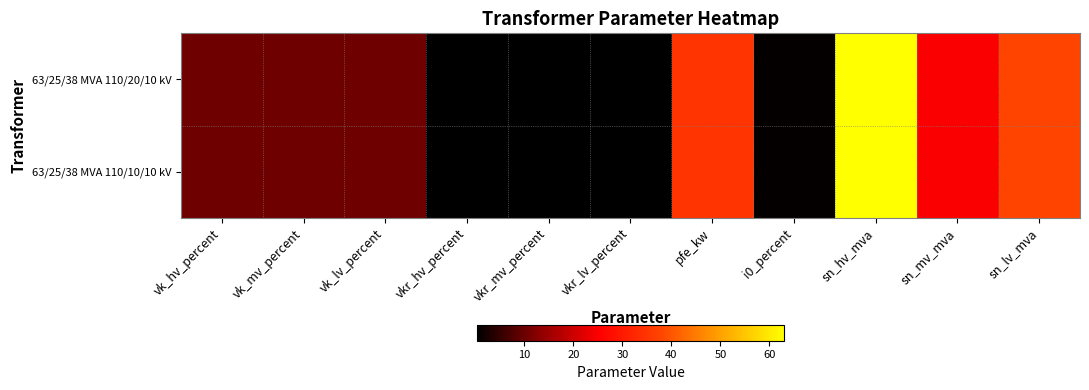

At how many categories does at least one series exceed 1?

7